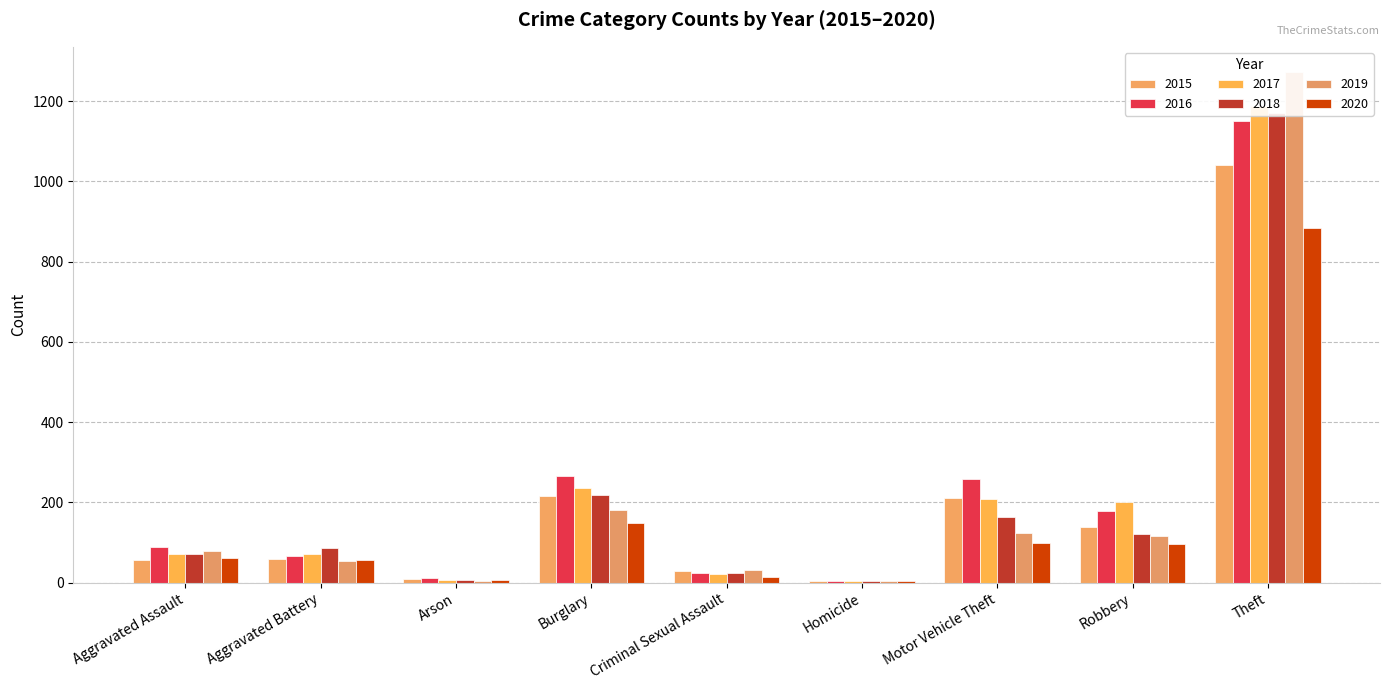

List the series in order of their peak value, lowest first.

2020, 2015, 2016, 2018, 2017, 2019